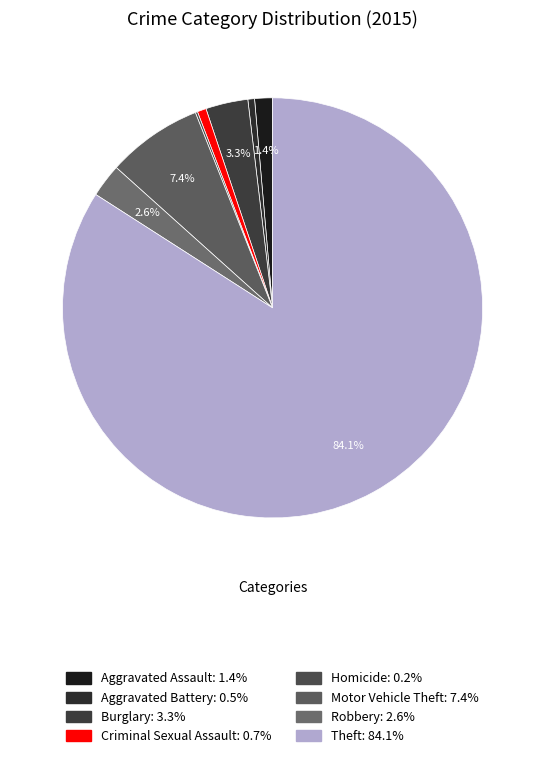

Is there any slice that represents more than half of the pie?

Yes